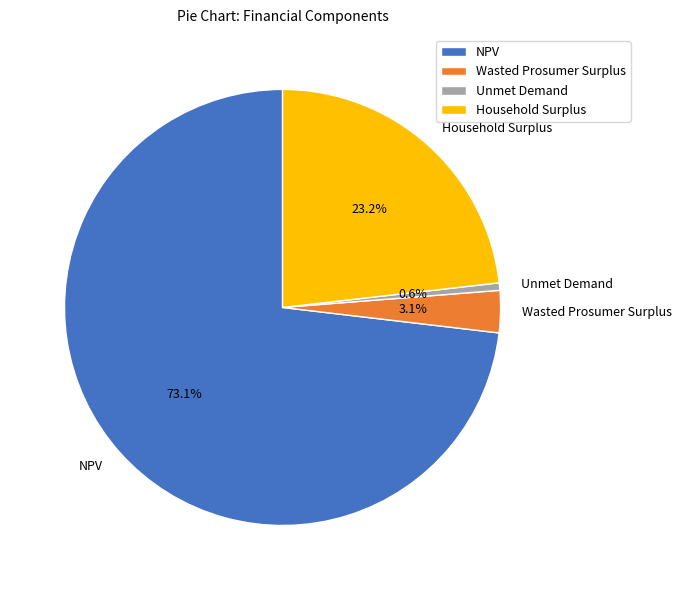

Which slice is the largest?

NPV